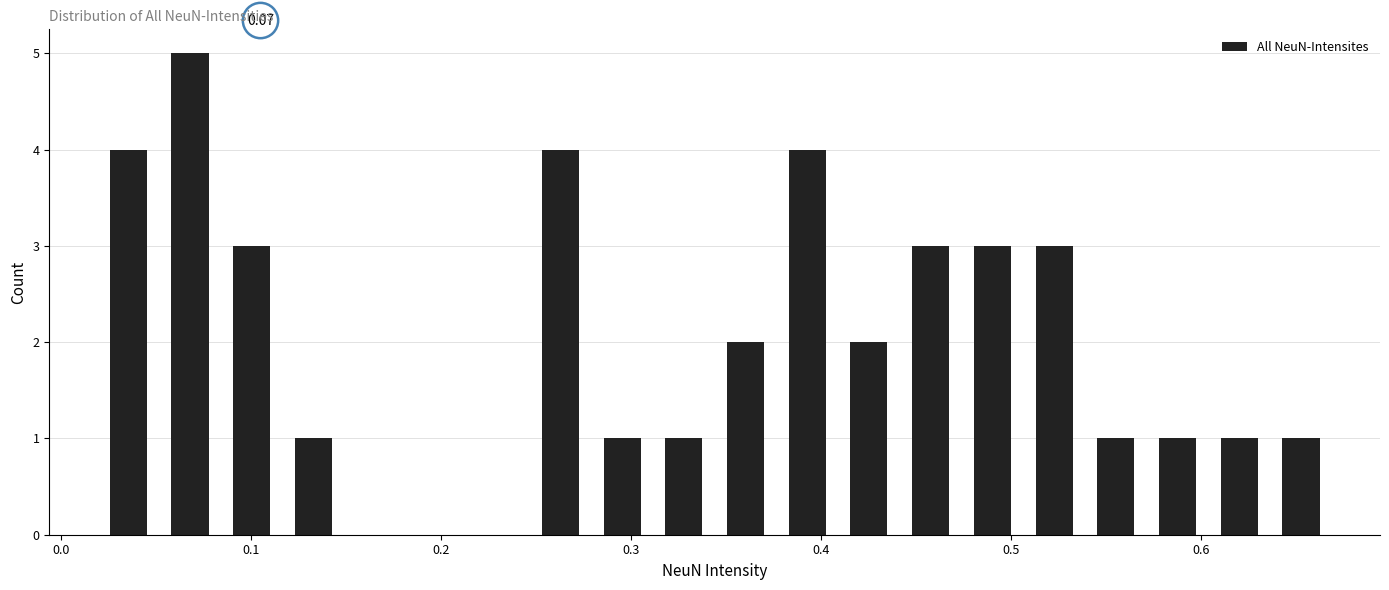

Read against the x-axis, roughly where is the centre of the tallest bar?

0.07